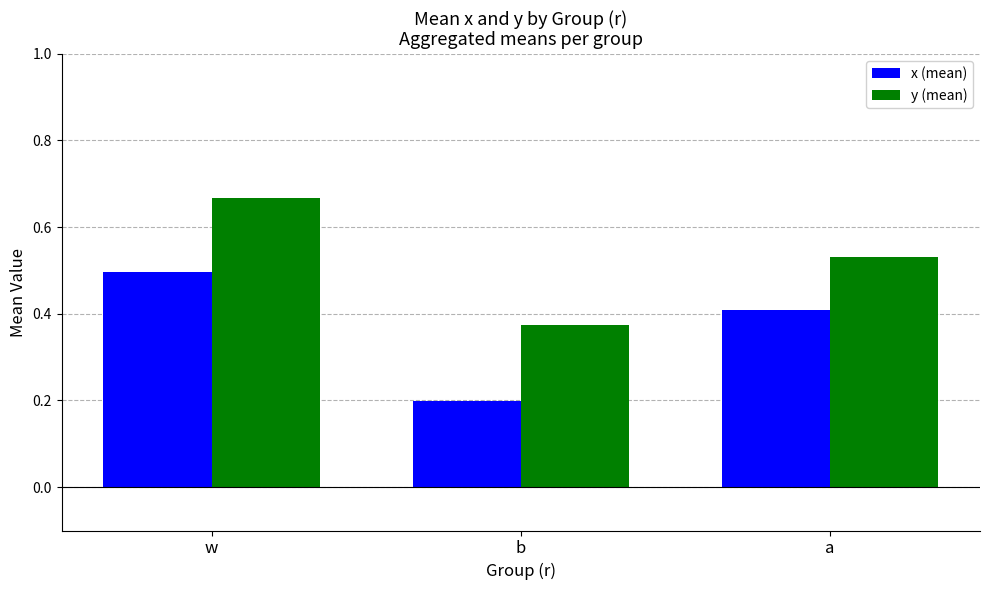

What is the sum of all y (mean) values?

1.6